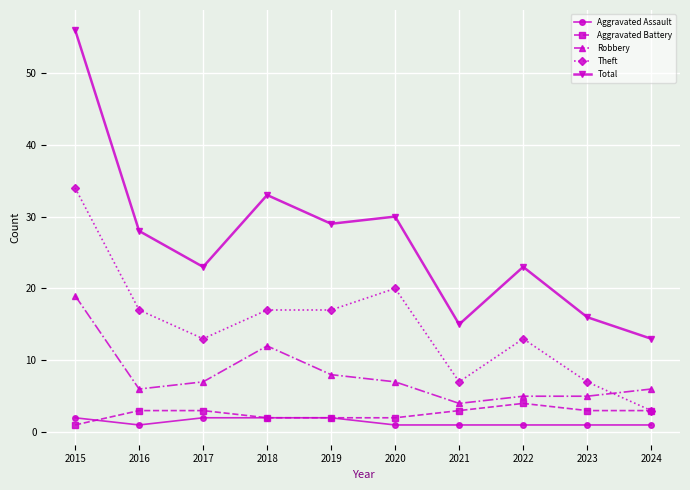

Where is the first local minimum for Robbery?

2016